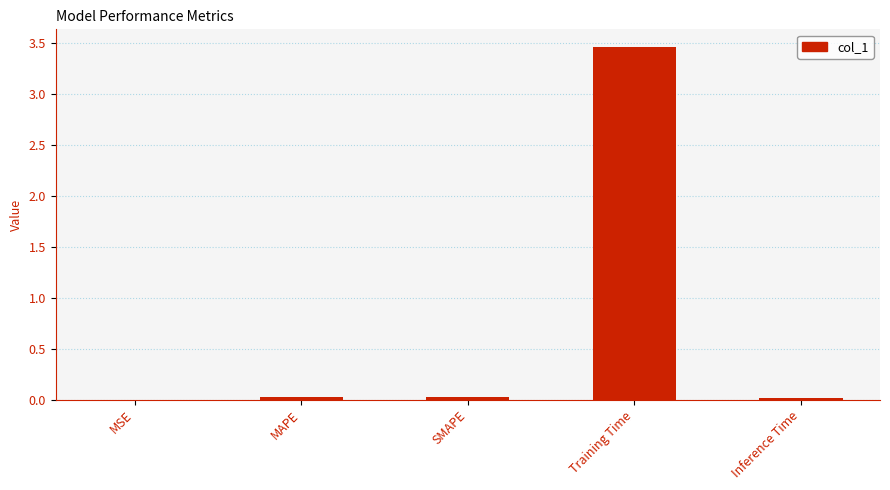

Which has a higher value, MAPE or Training Time?

Training Time